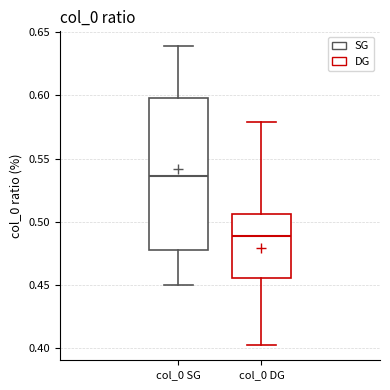

Where does the lower whisker of the box for col_0 SG end on the y-axis? The values are not printed on the chart, so give them approximately, as read against the axis.

0.450